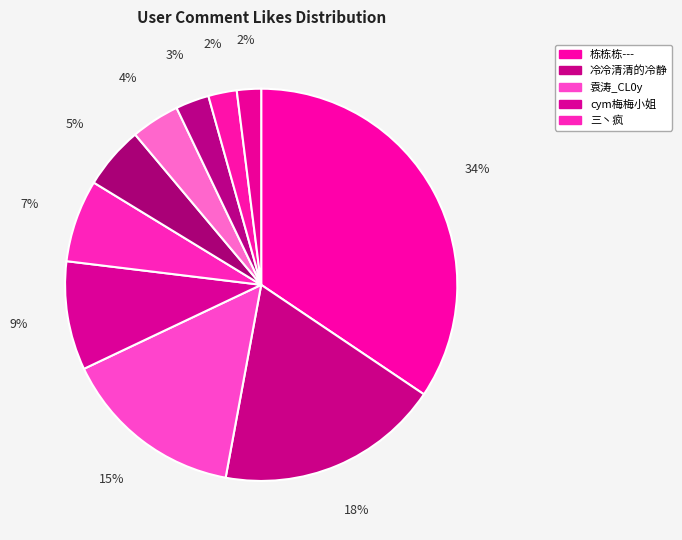

Count the number of slices in the pie.

10